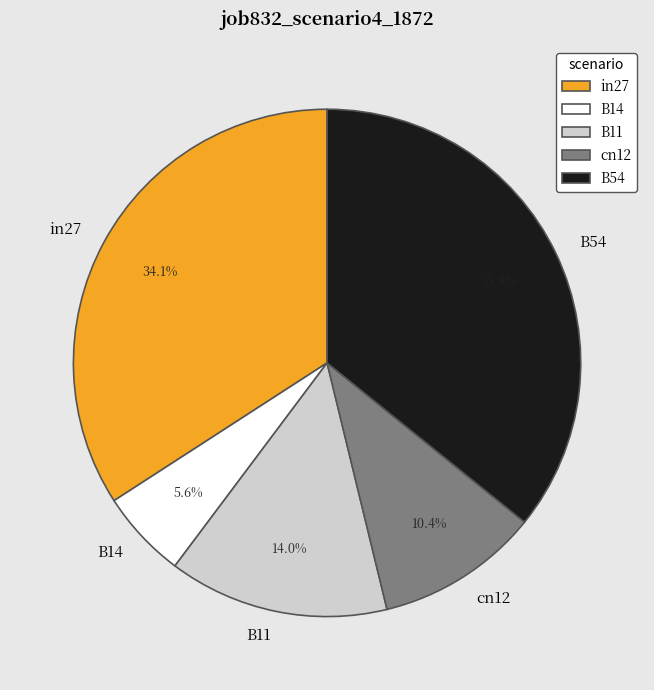

To the nearest percent, what percentage of the pie is in27?

34%